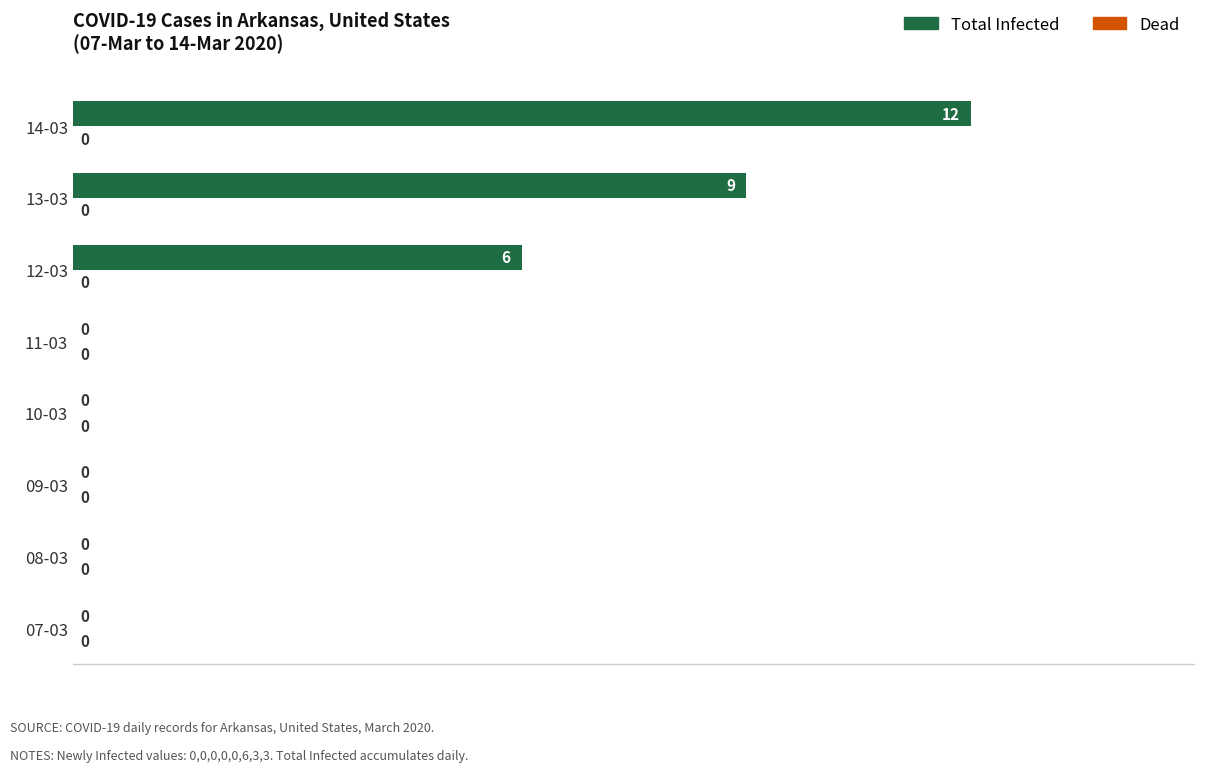

Reading bottom to top, what are all the values shown in this chart?

07-03=0	08-03=0	09-03=0	10-03=0	11-03=0	12-03=6	13-03=9	14-03=12